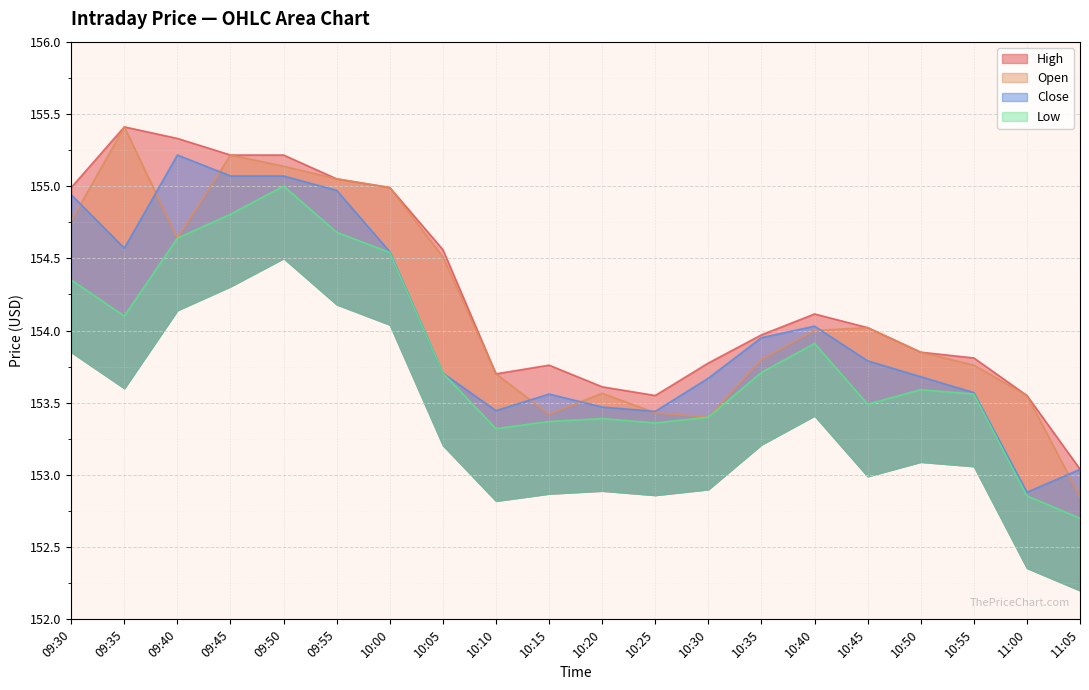

Which series changed the most between 09:50 and 11:05?

Low